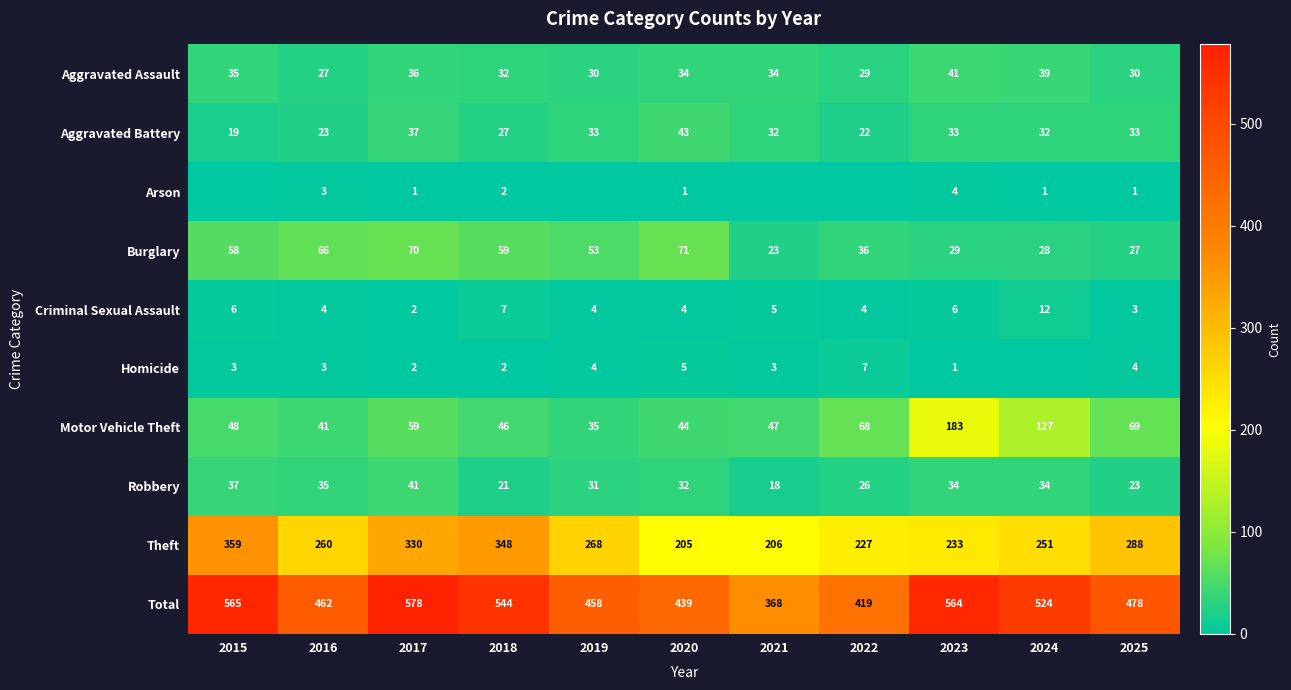

Rank the series at 2023 from lowest to highest value.

Homicide, Arson, Criminal Sexual Assault, Burglary, Aggravated Battery, Robbery, Aggravated Assault, Motor Vehicle Theft, Theft, Total